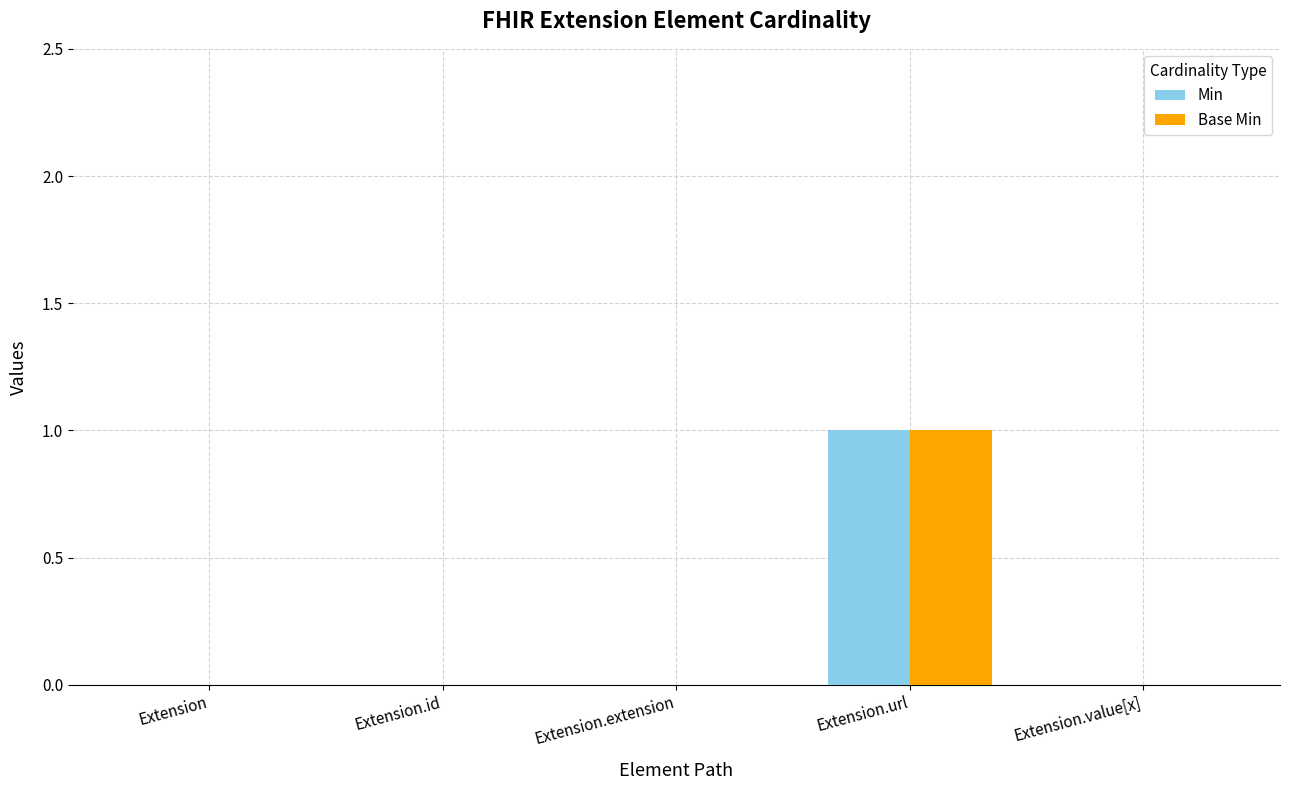

What is the sum of all Base Min values?

1